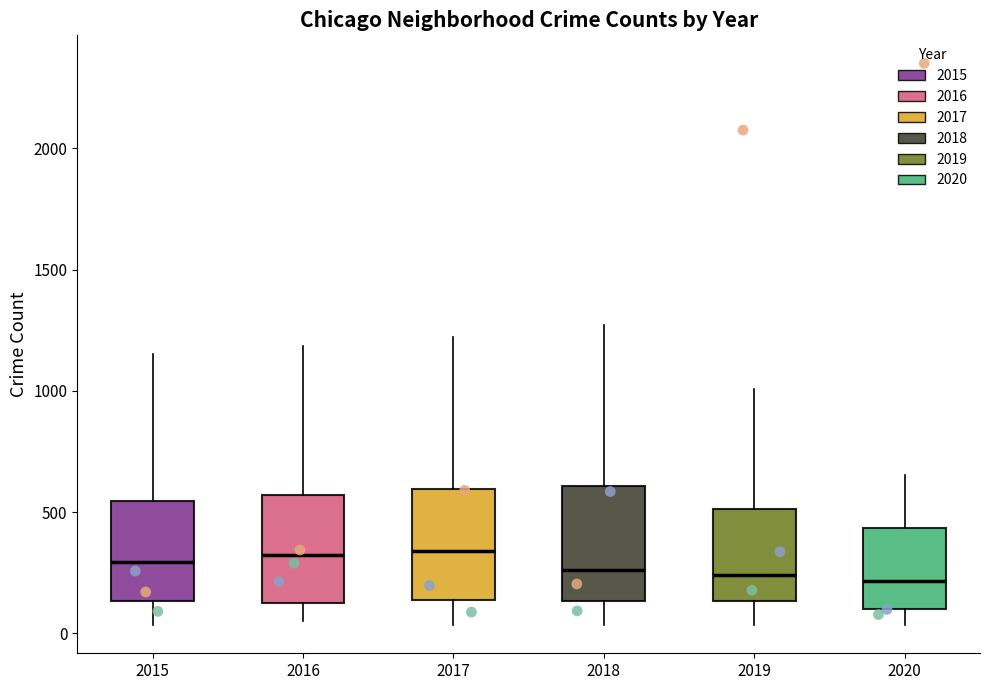

Reading left to right, read every box against the y-axis: the position of its median line, the range the box covers, and the ends of its whiskers. The values are not printed on the chart, so give them approximately, as read against the axis.

2015: median 300, box 150 to 550, whiskers 50 to 1150
2016: median 300, box 100 to 550, whiskers 50 to 1200
2017: median 350, box 150 to 600, whiskers 50 to 1200
2018: median 250, box 150 to 600, whiskers 50 to 1250
2019: median 250, box 150 to 500, whiskers 50 to 1000
2020: median 200, box 100 to 450, whiskers 50 to 650